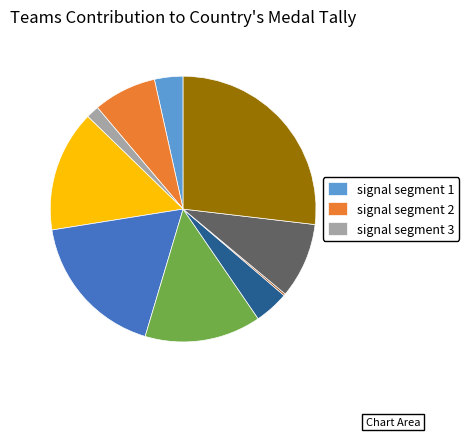

Does any single category account for the majority?

No